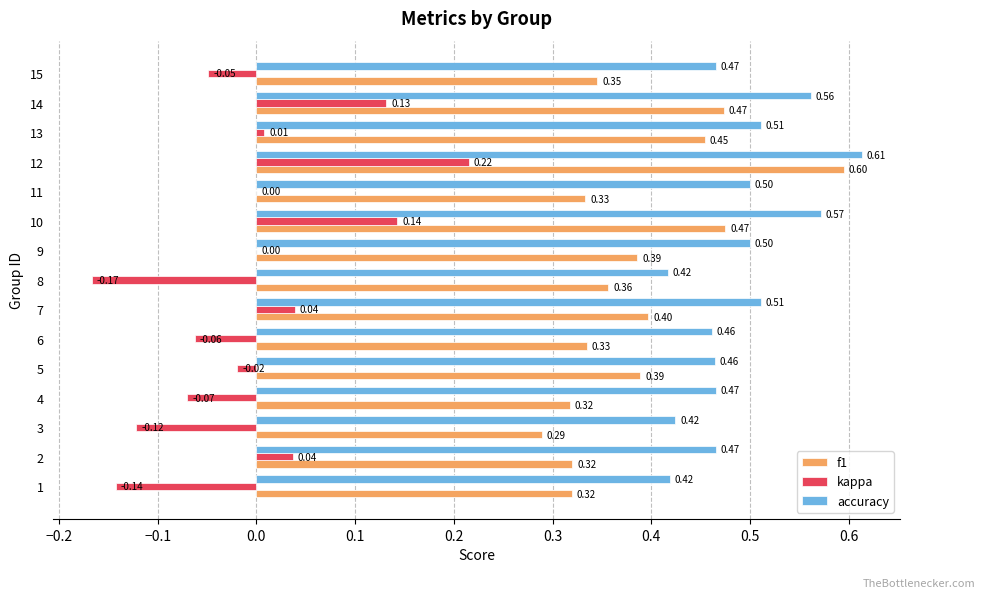

What is the sum of the kappa values at 12 and 10?

0.4